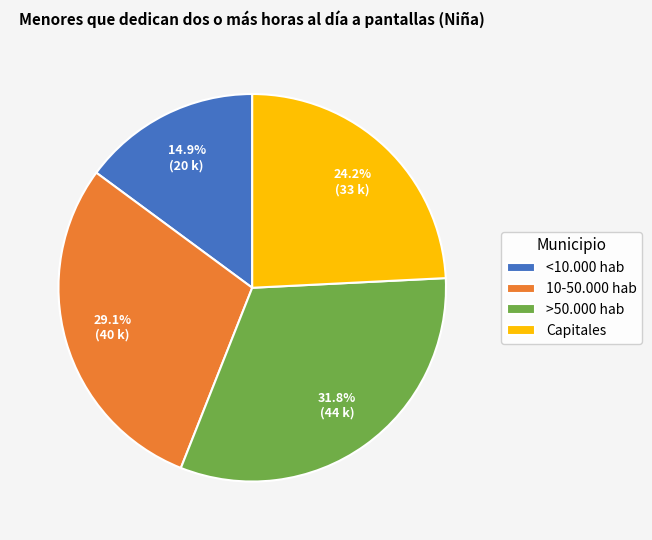

Which has a higher value, 10-50.000 hab or Capitales?

10-50.000 hab